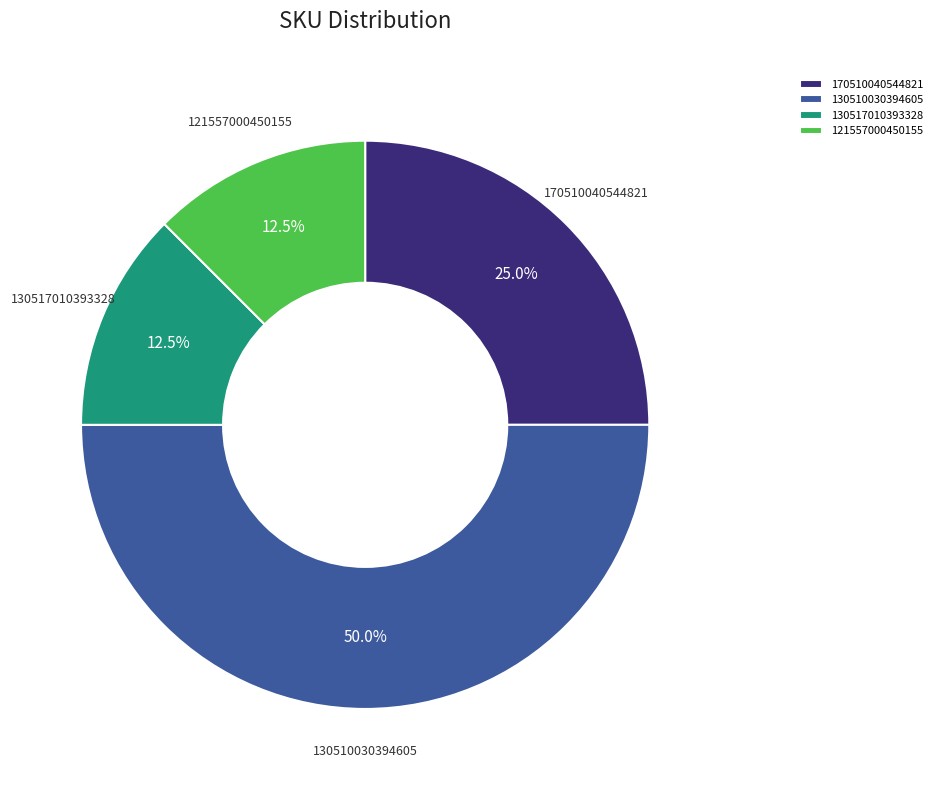

How many segments does this pie chart have?

4